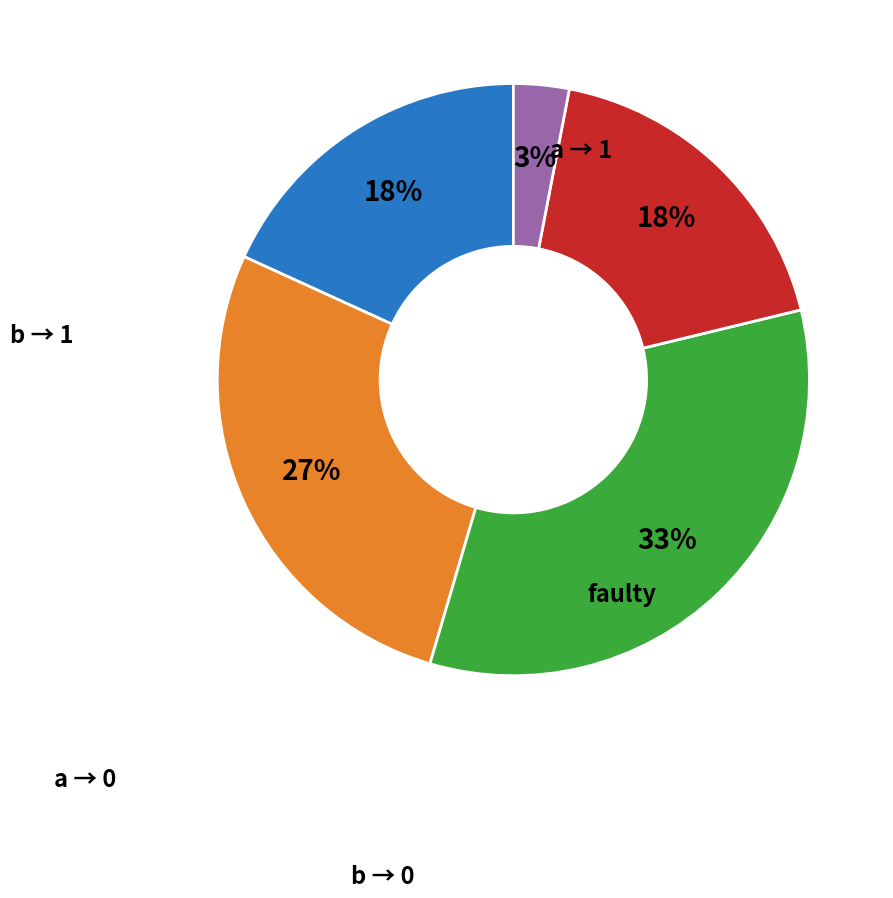

To the nearest percent, what is the average slice percentage?

20%